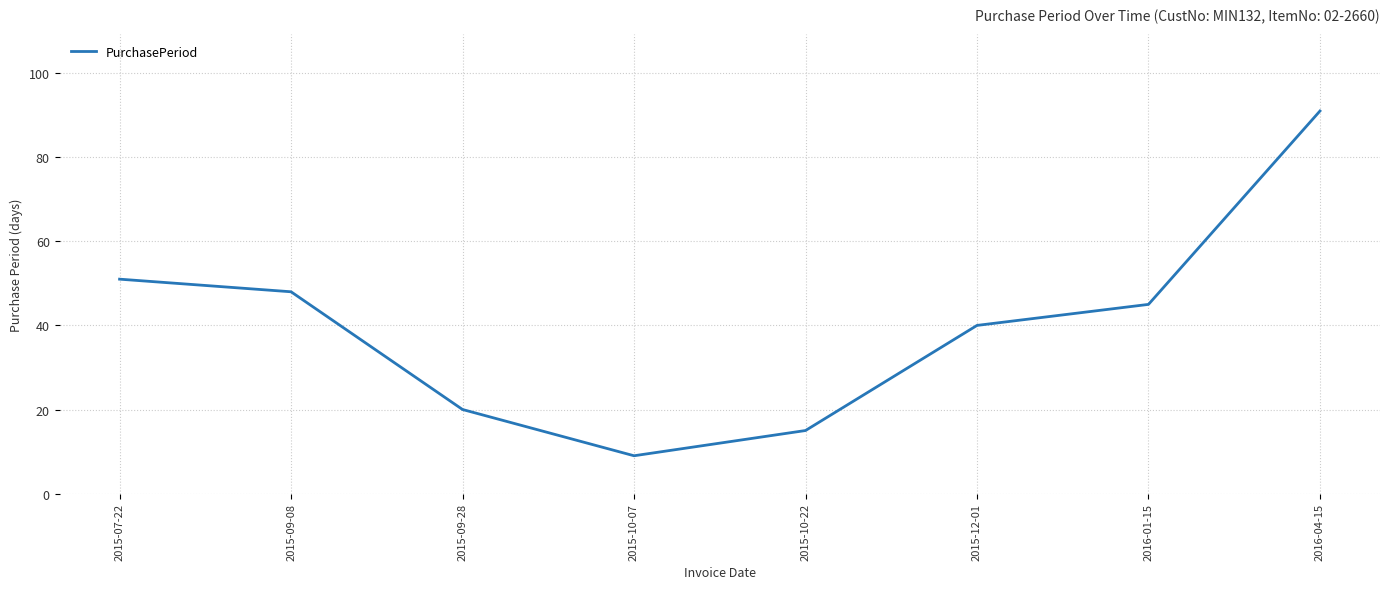

Reading left to right, transcribe all the data shown in this chart.

2015-07-22=51	2015-09-08=48	2015-09-28=20	2015-10-07=9	2015-10-22=15	2015-12-01=40	2016-01-15=45	2016-04-15=91